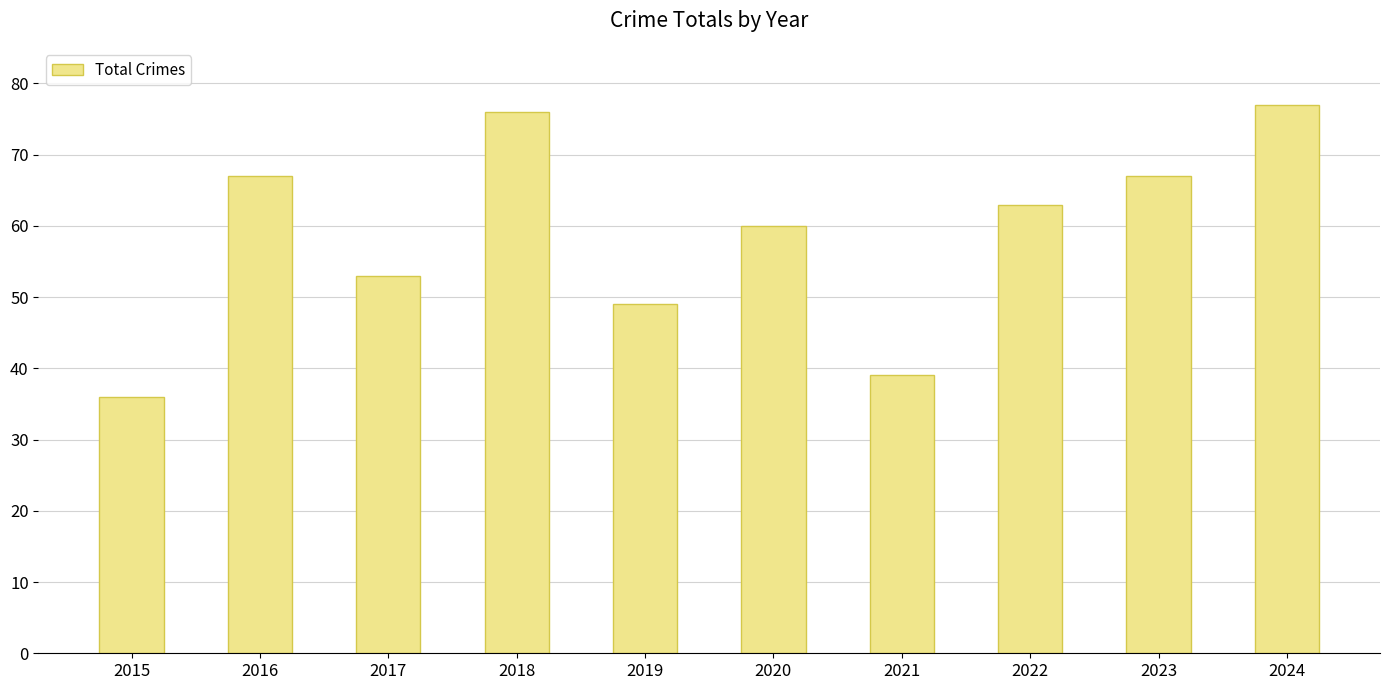

What is the minimum value shown in the chart?

36